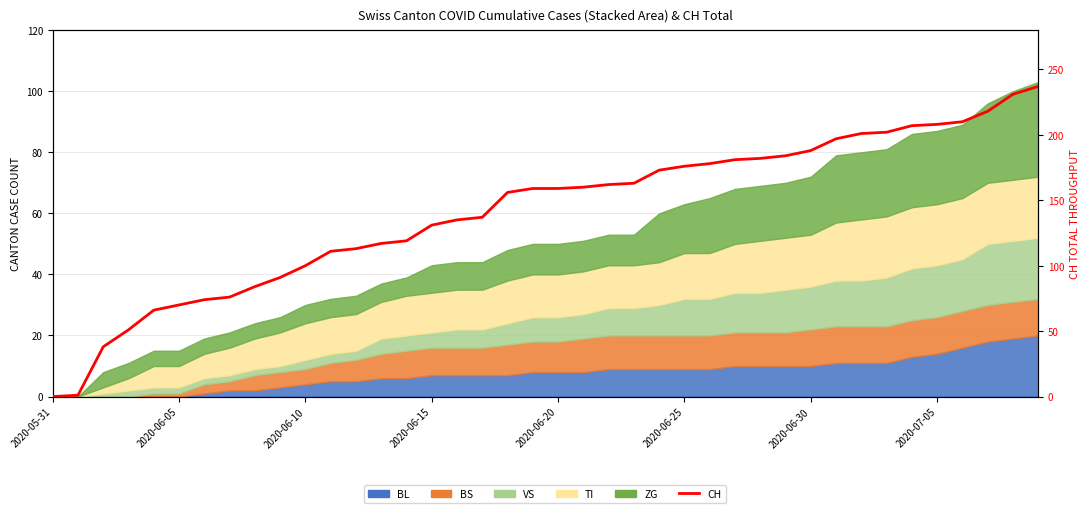

What is the greatest value displayed?

237